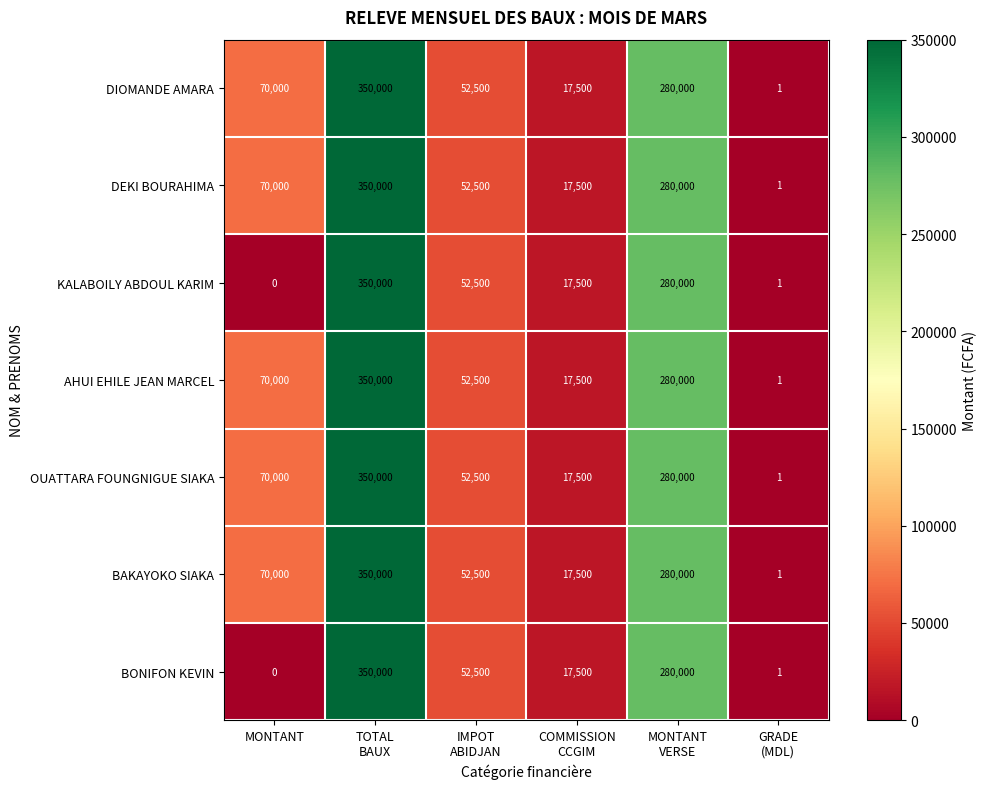

At how many categories does at least one series exceed 229070?

2